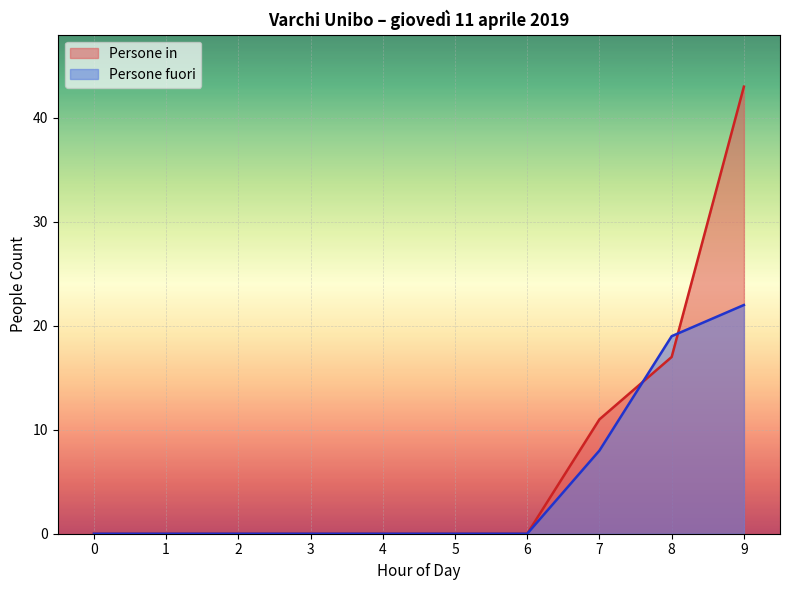

List the series in order of their peak value, highest first.

Persone in, Persone fuori